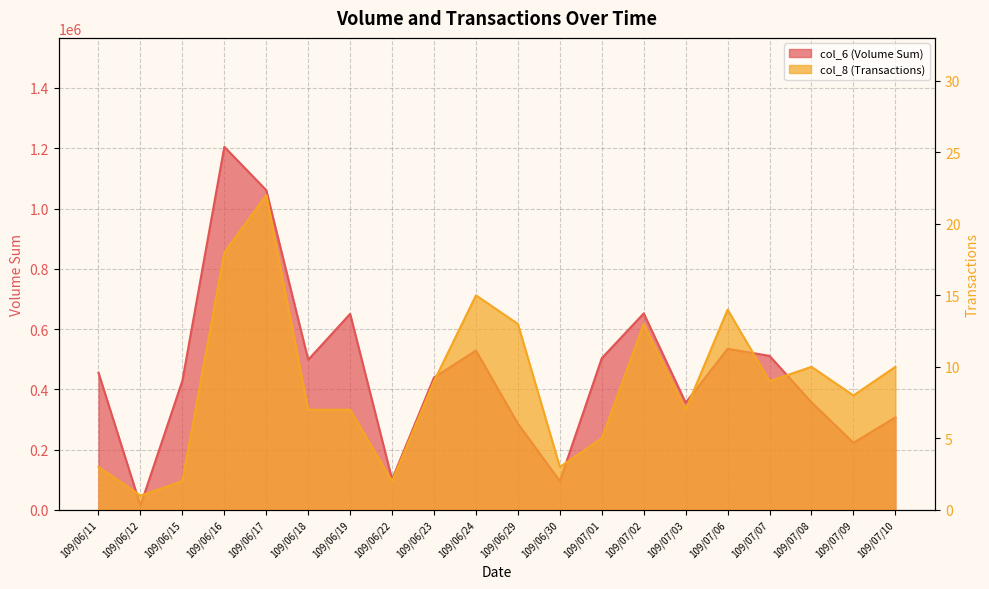

At how many categories does at least one series exceed 240613?

16